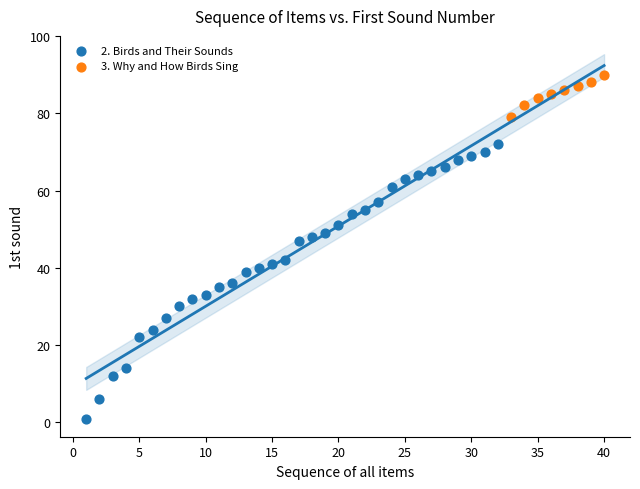

Which series reaches the maximum Y coordinate?

3. Why and How Birds Sing